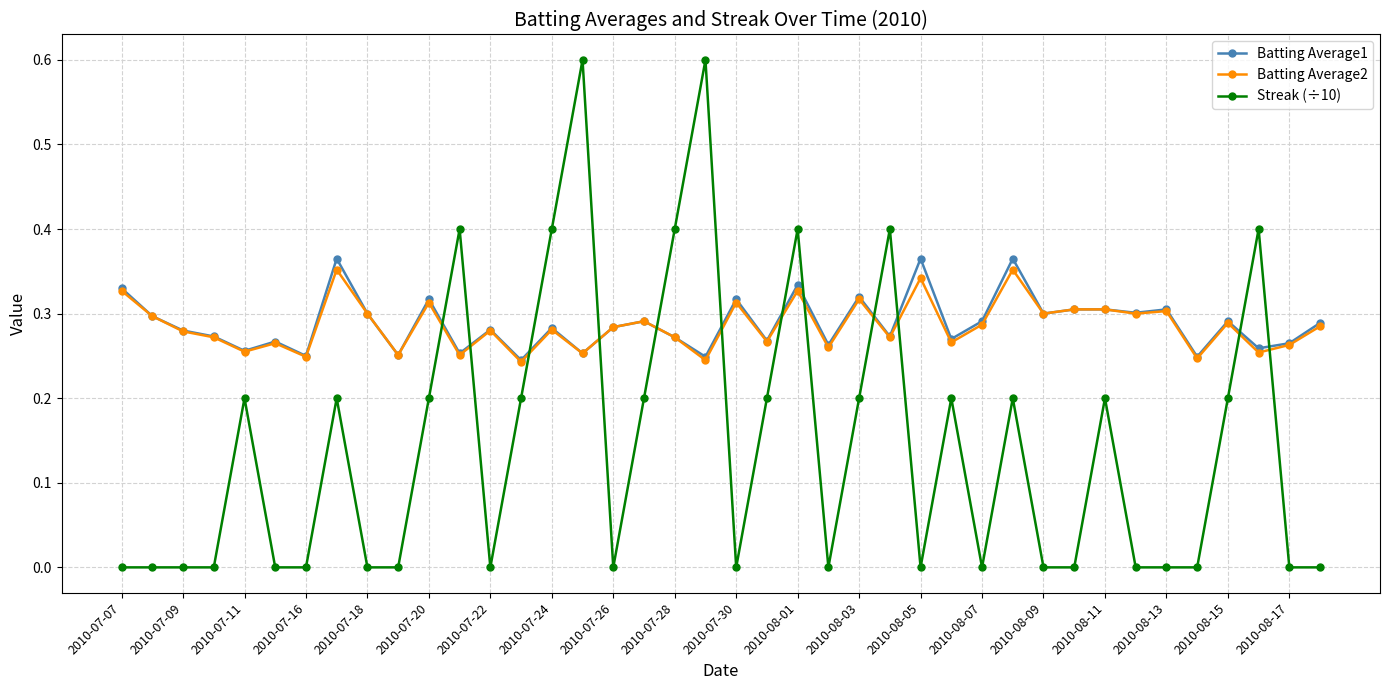

What is the average value of the Streak (÷10) series?

0.1